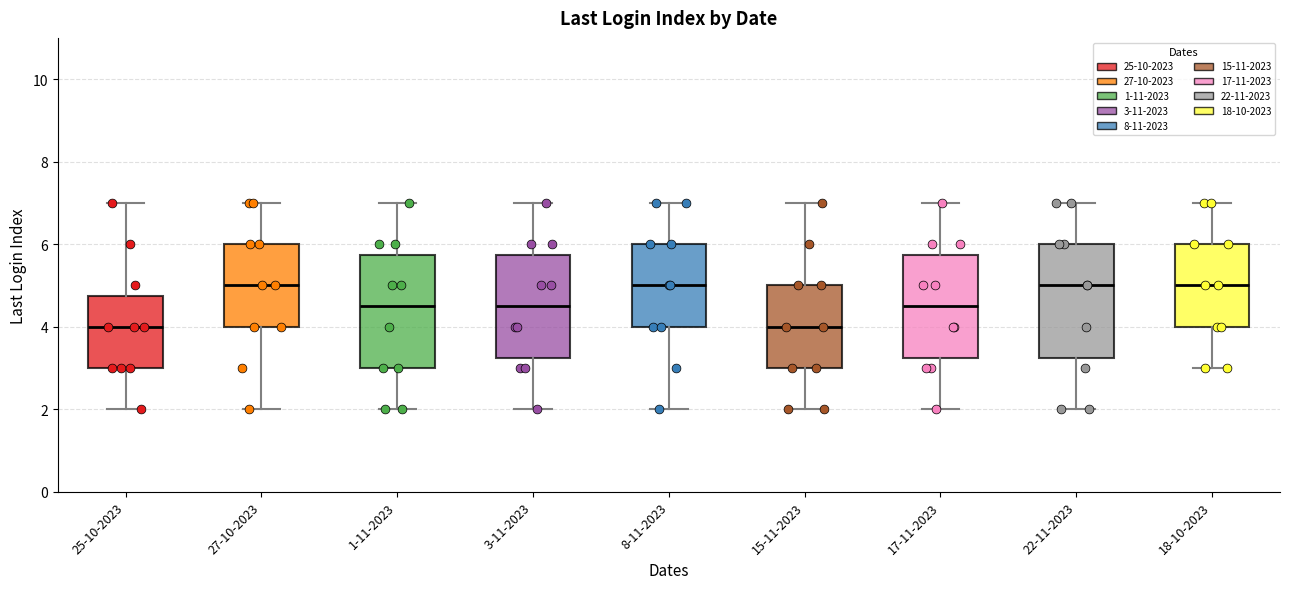

Where is the upper edge of the box for 15-11-2023 on the y-axis? The values are not printed on the chart, so give them approximately, as read against the axis.

5.0